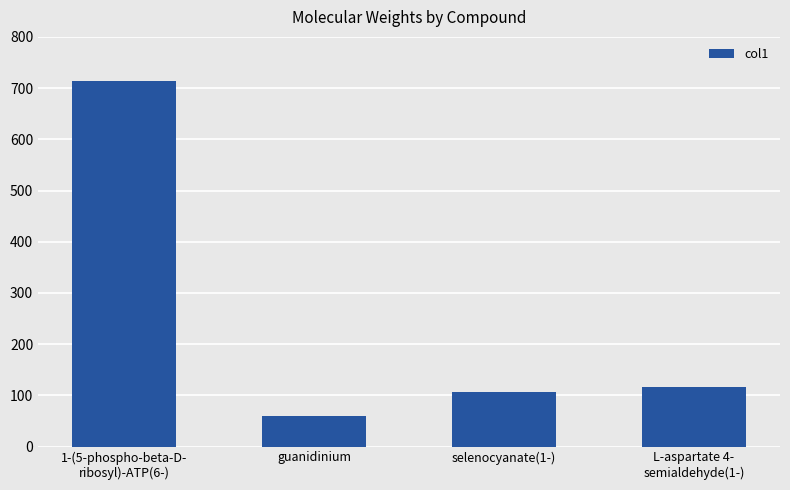

Reading right to left, extract all data points from this chart.

116.0	105.9	60.1	713.0